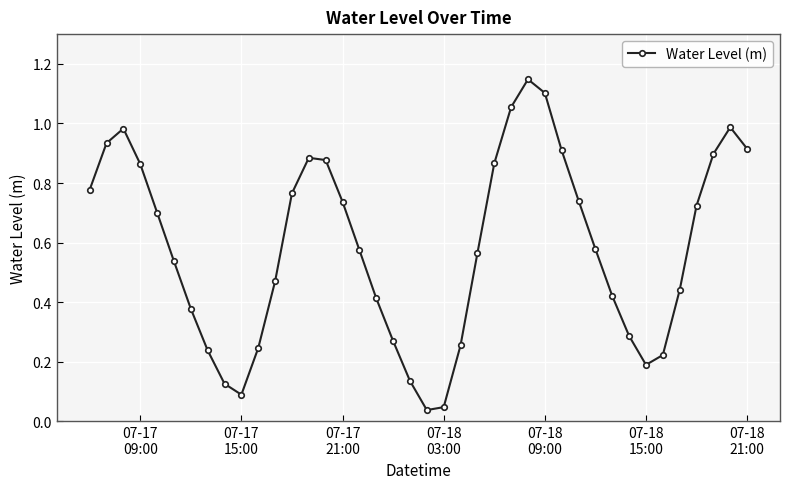

What is the sum of all values?

23.4